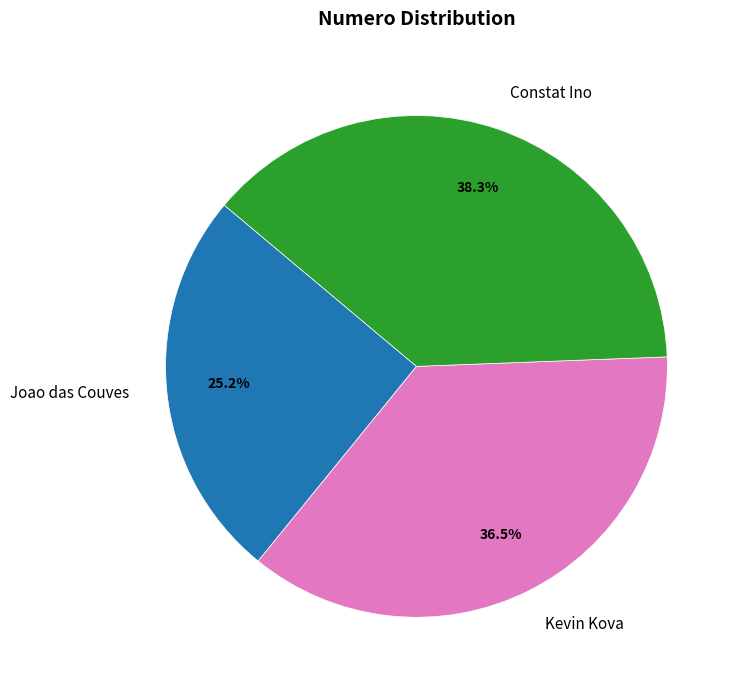

To the nearest percent, what portion does Constat Ino represent?

38%